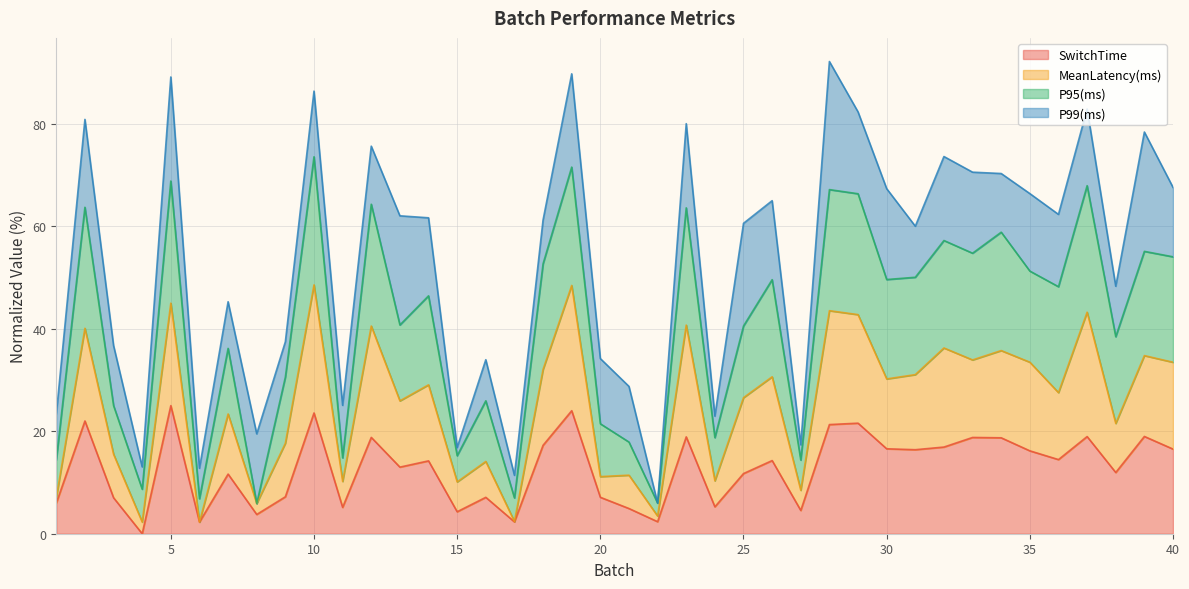

At which label does P95(ms) first exceed 48?

2